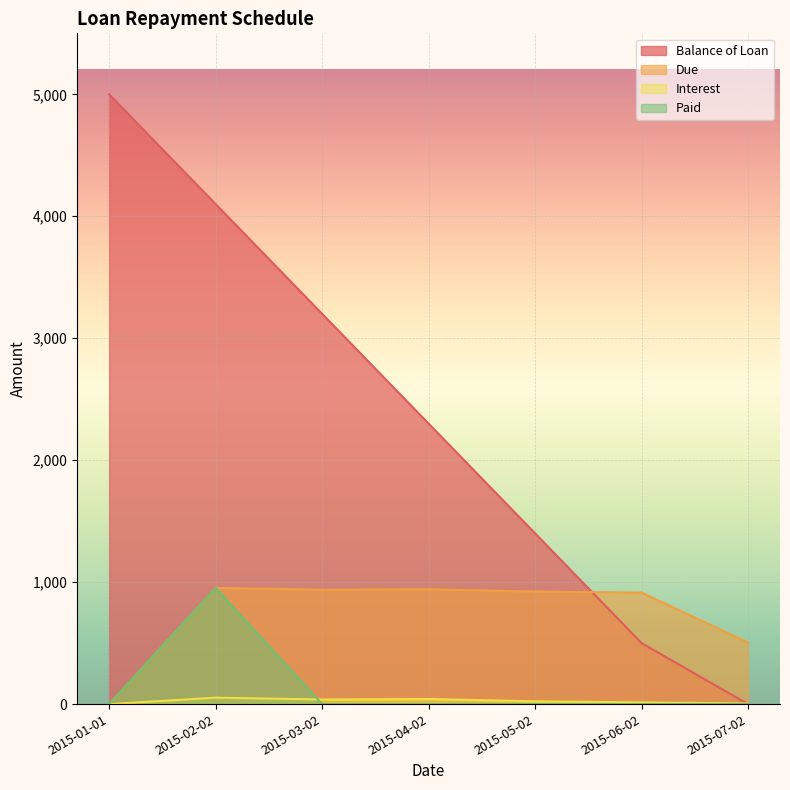

What position from the left is 2015-03-02?

3